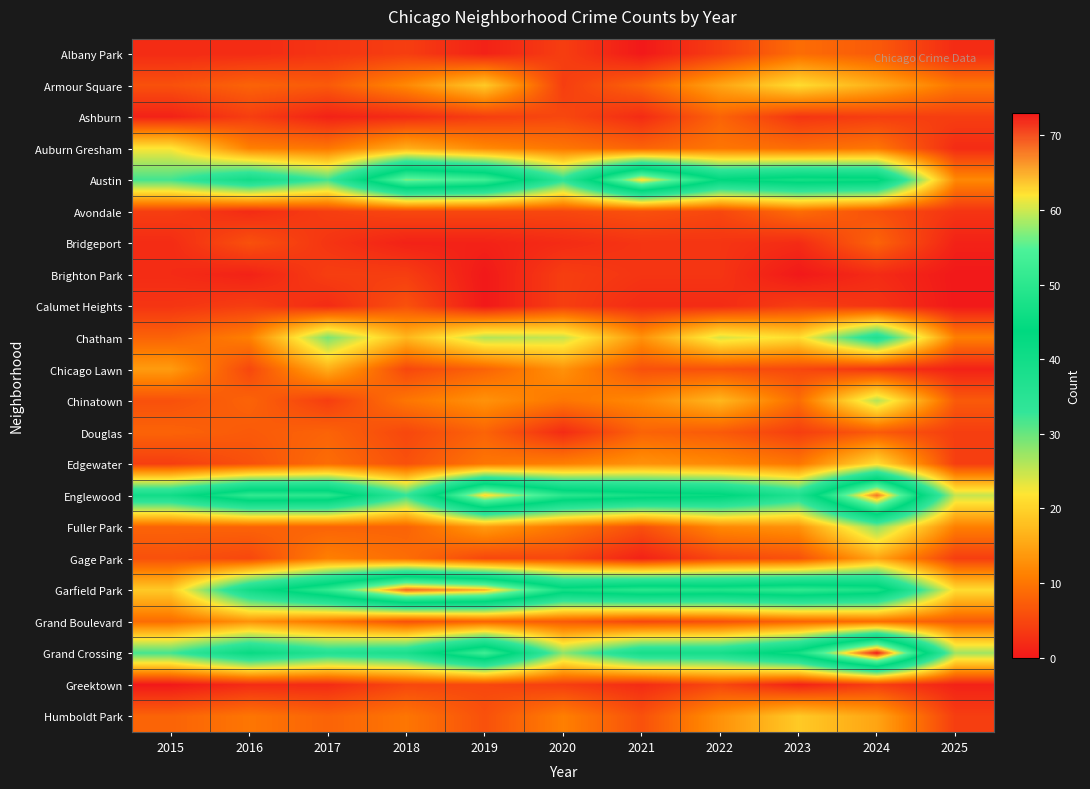

How many distinct data groups are displayed?

22